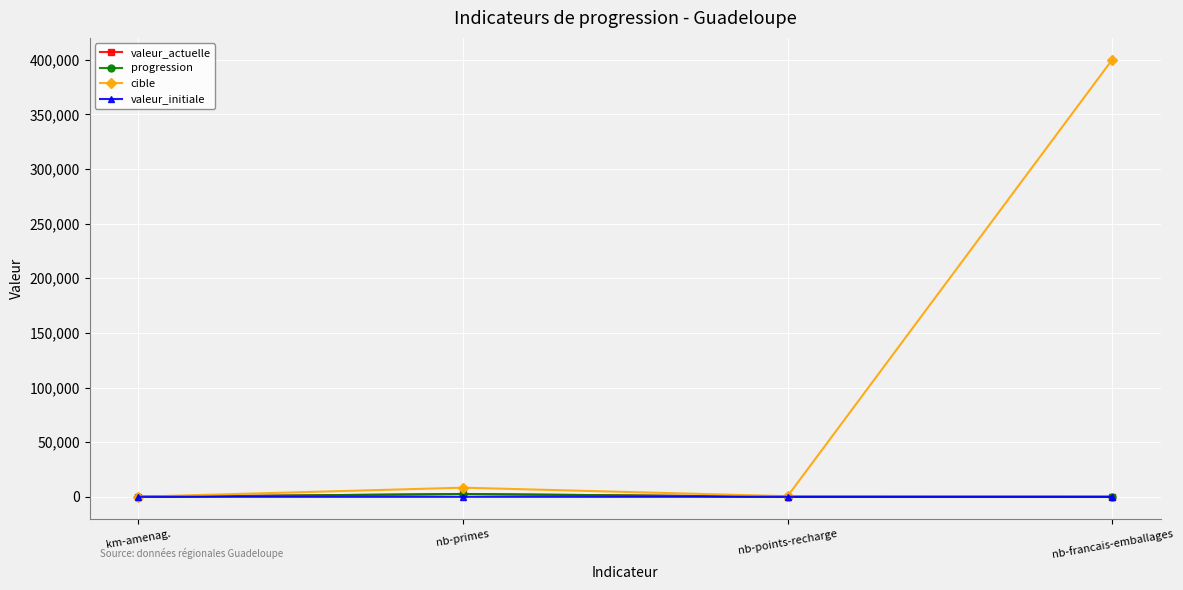

What is the minimum value for cible?

75